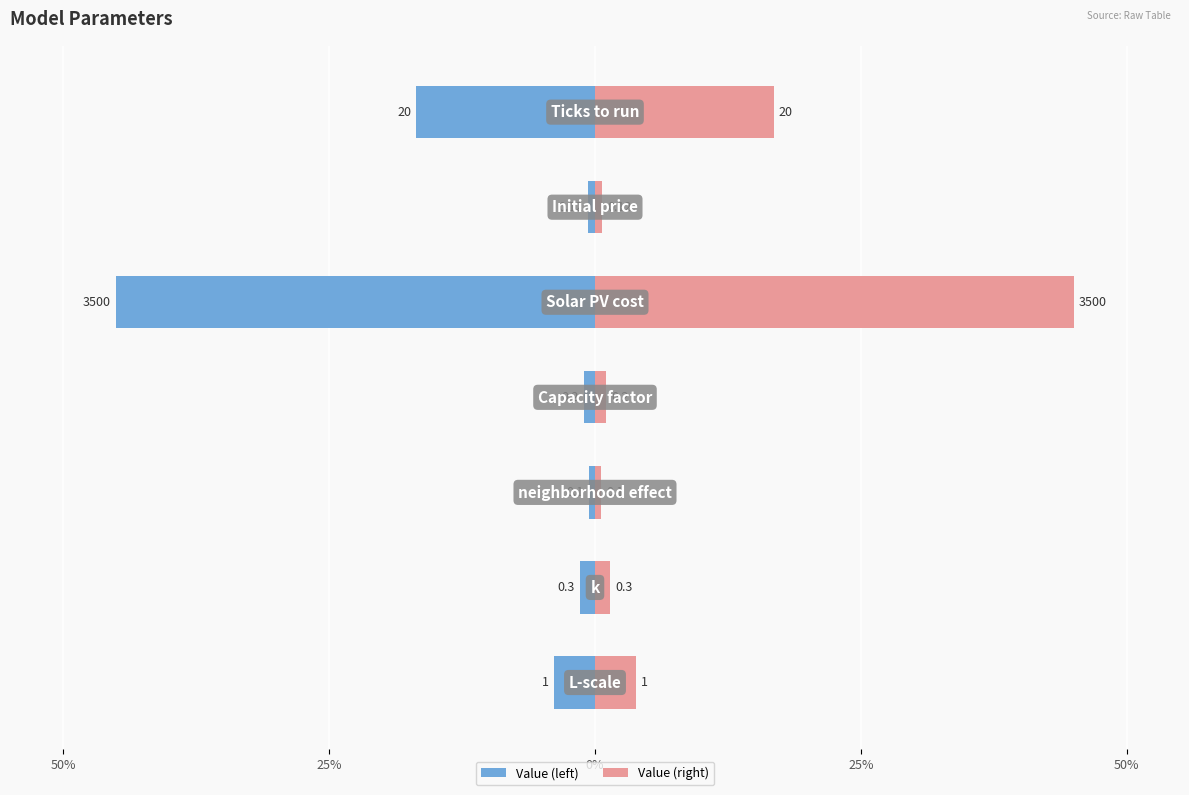

What is the sum of all Value (left) values?

-69.2